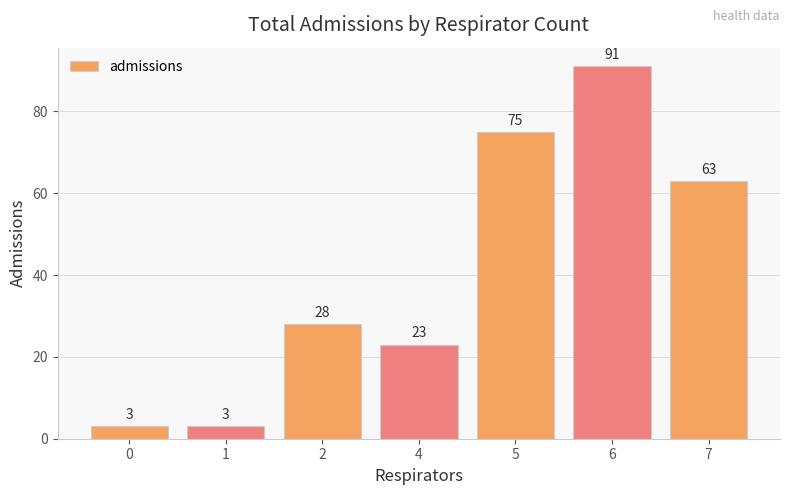

Are the bars horizontal?

No